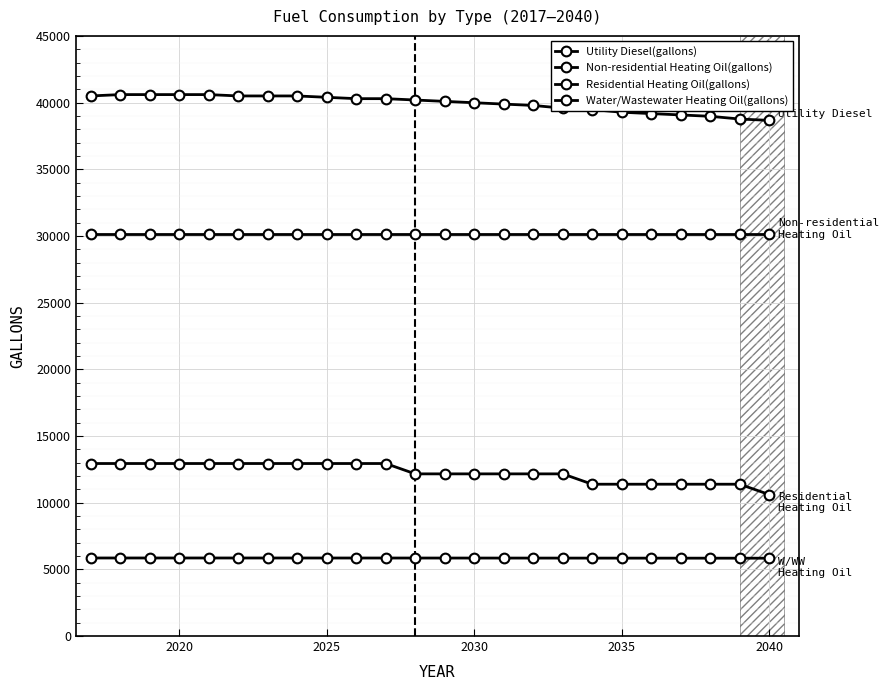

What is the average value of the Residential Heating Oil(gallons) series?

12256.5